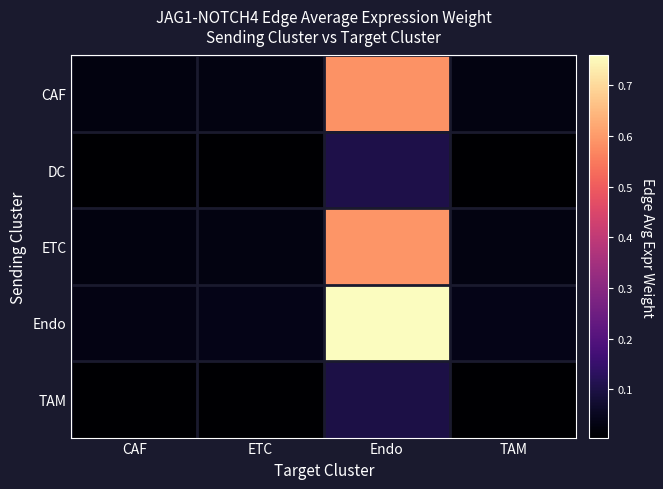

What is the greatest value displayed?

0.8